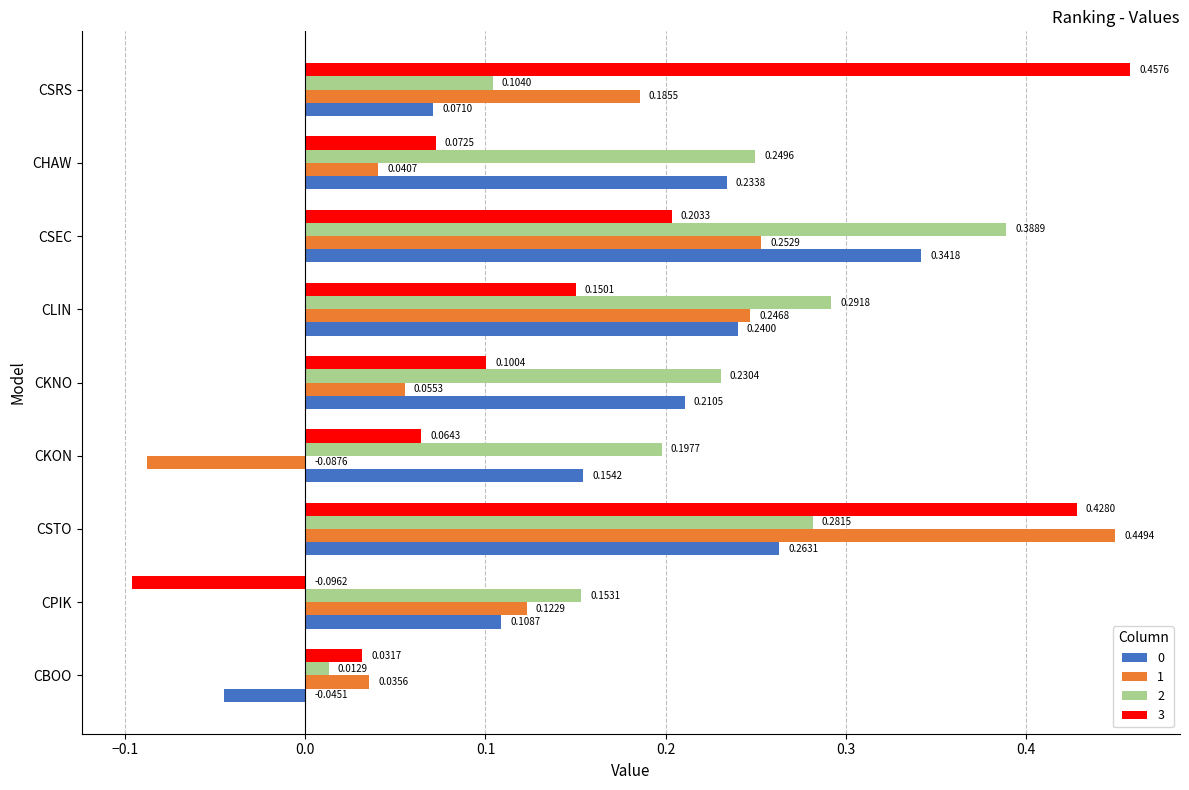

What is the sum of all 1 values?

1.3